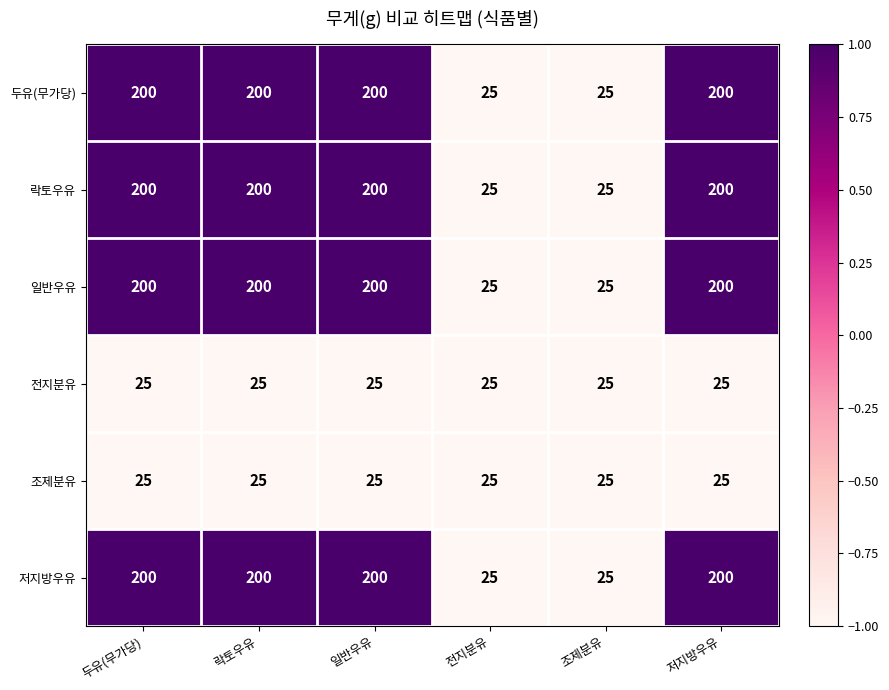

What is the spread (max minus min) of values at 저지방우유?

175